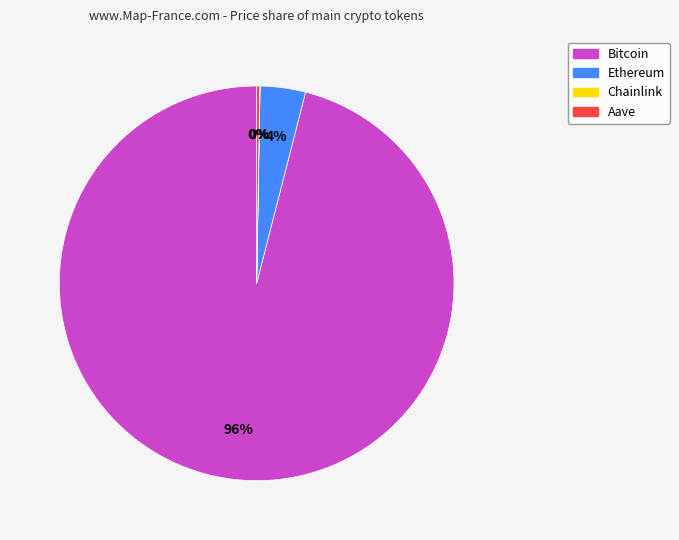

What is the majority slice?

Bitcoin